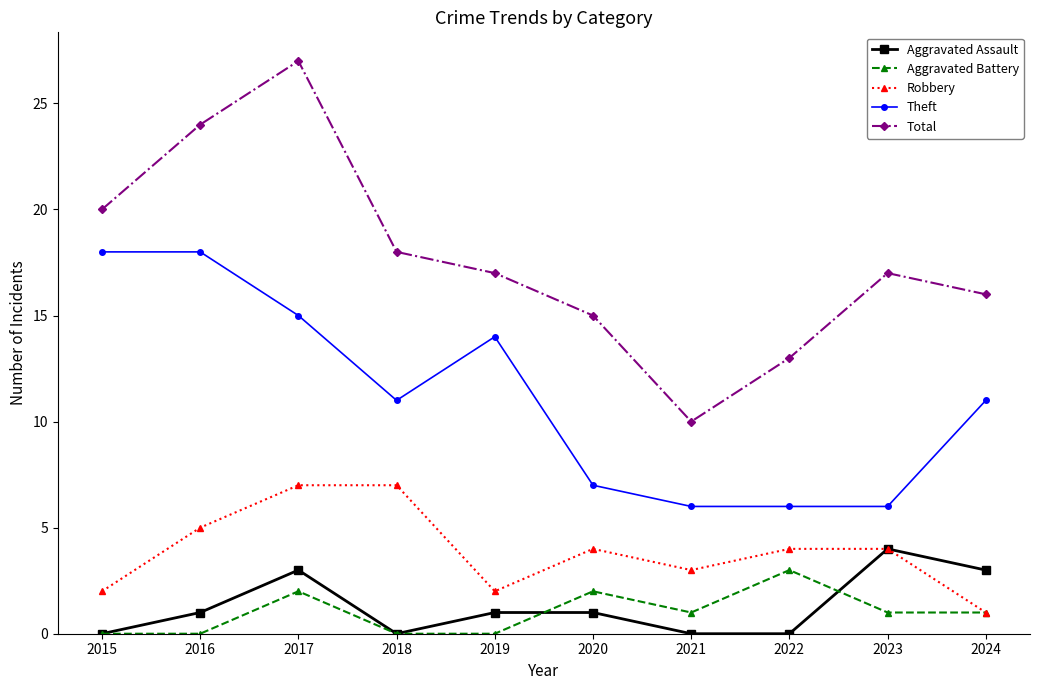

Reading left to right, what are all the values shown in this chart?

Aggravated Assault: 0	1	3	0	1	1	0	0	4	3
Aggravated Battery: 0	0	2	0	0	2	1	3	1	1
Robbery: 2	5	7	7	2	4	3	4	4	1
Theft: 18	18	15	11	14	7	6	6	6	11
Total: 20	24	27	18	17	15	10	13	17	16